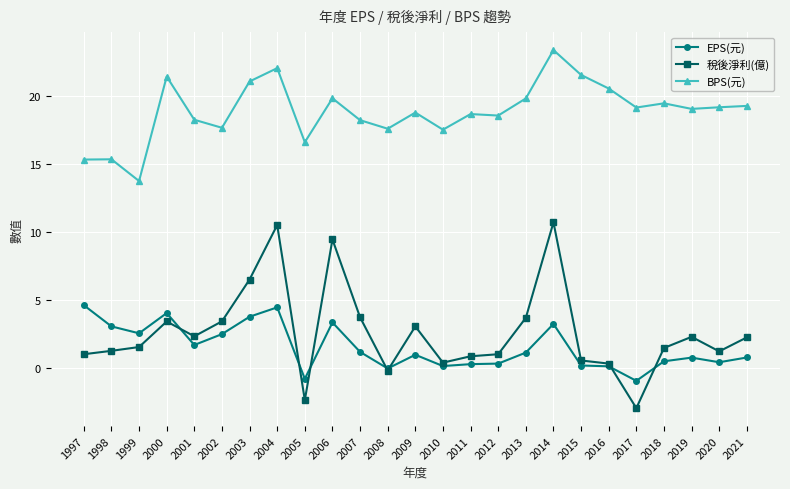

What is the average value of the 稅後淨利(億) series?

2.6